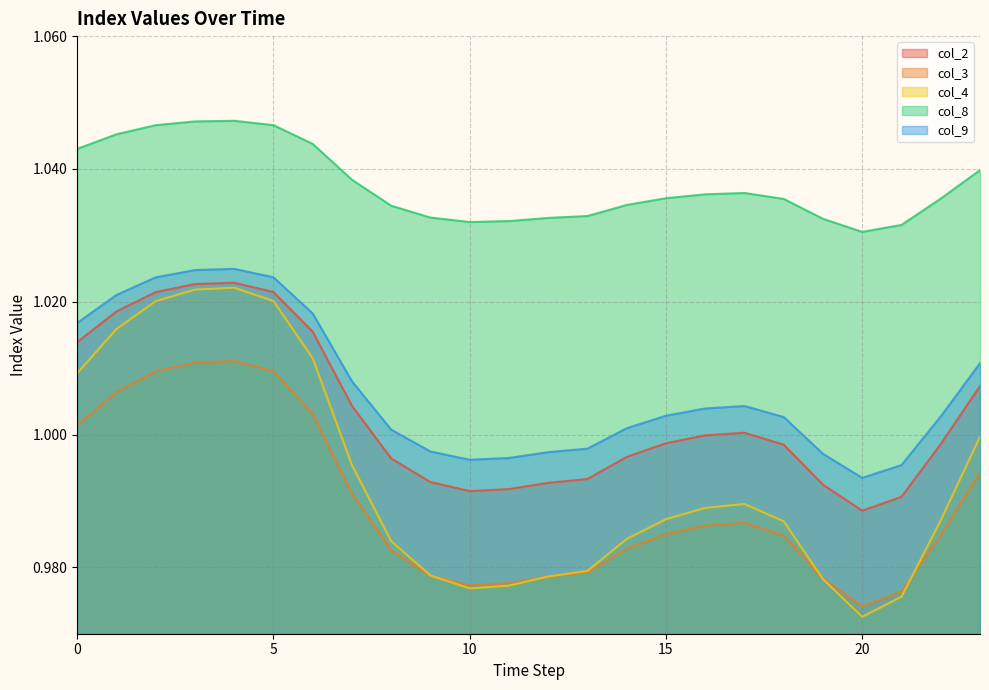

True or false: col_9 and col_4 cross at least once.

False